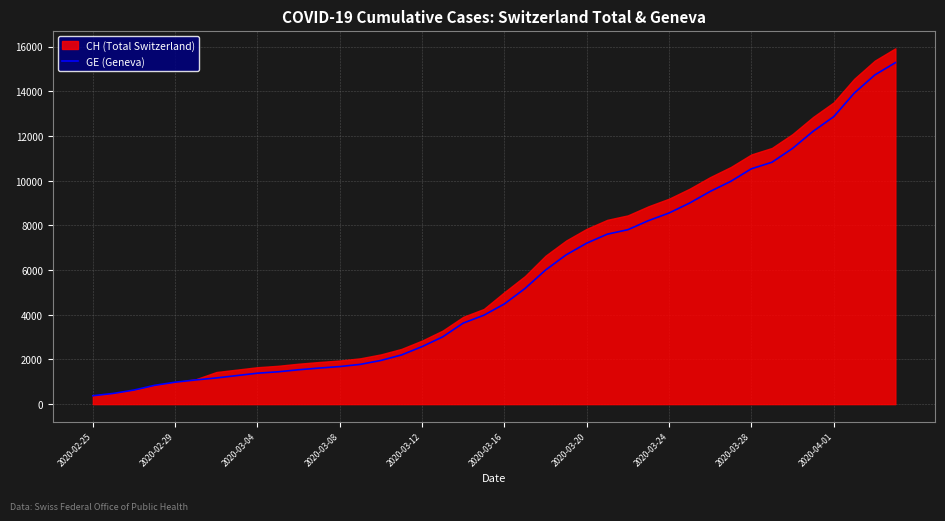

What position from the left is 11?

12